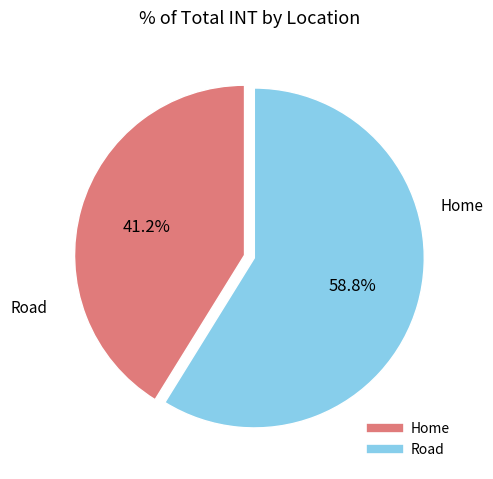

How many segments does this pie chart have?

2